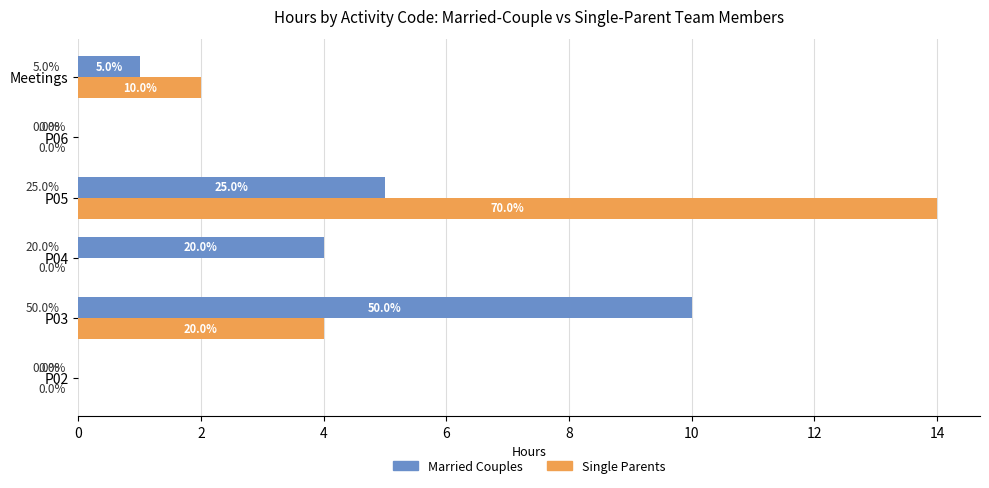

The value of Married Couples at P06 is 4. True or false?

False